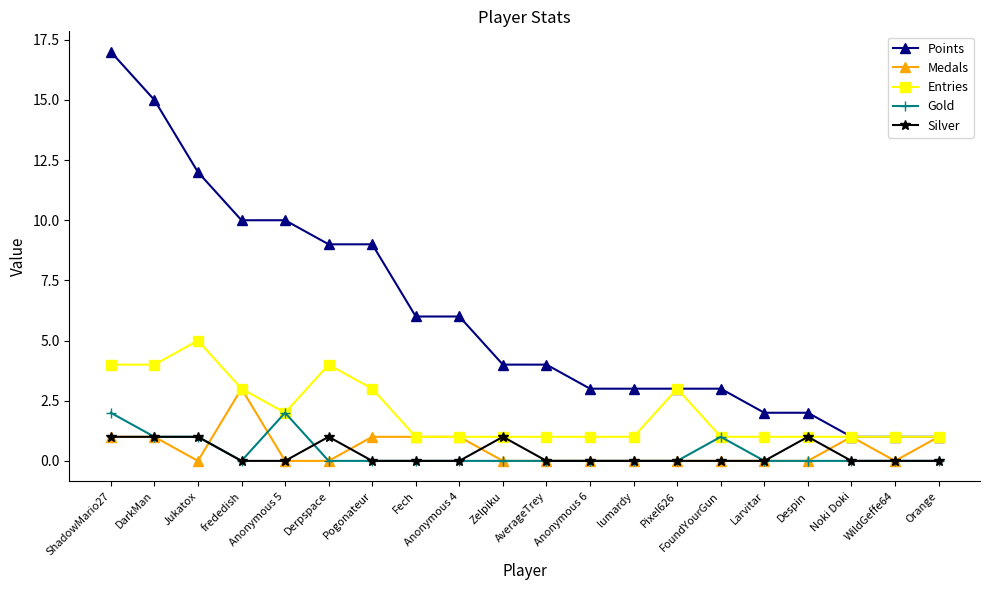

Reading left to right, transcribe all the data shown in this chart.

Points: 17	15	12	10	10	9	9	6	6	4	4	3	3	3	3	2	2	1	1	1
Medals: 1	1	0	3	0	0	1	1	1	0	0	0	0	0	0	0	0	1	0	1
Entries: 4	4	5	3	2	4	3	1	1	1	1	1	1	3	1	1	1	1	1	1
Gold: 2	1	1	0	2	0	0	0	0	0	0	0	0	0	1	0	0	0	0	0
Silver: 1	1	1	0	0	1	0	0	0	1	0	0	0	0	0	0	1	0	0	0